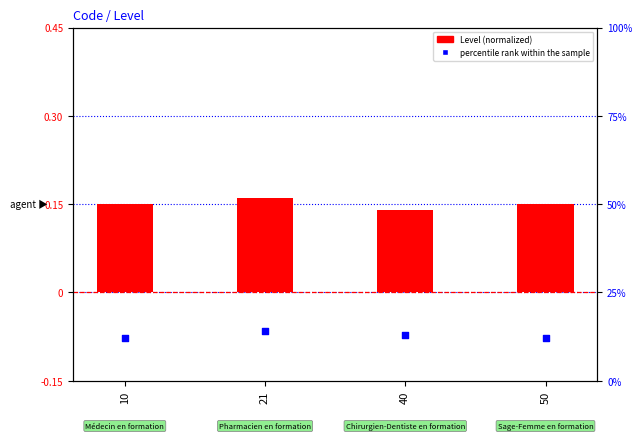

Which series contains the highest Y value?

Level (normalized)